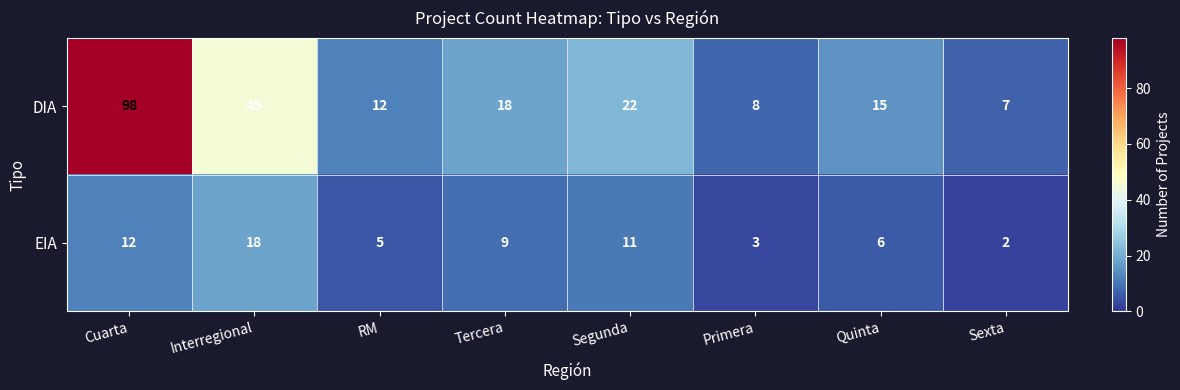

Which series changed the most between Cuarta and Segunda?

DIA